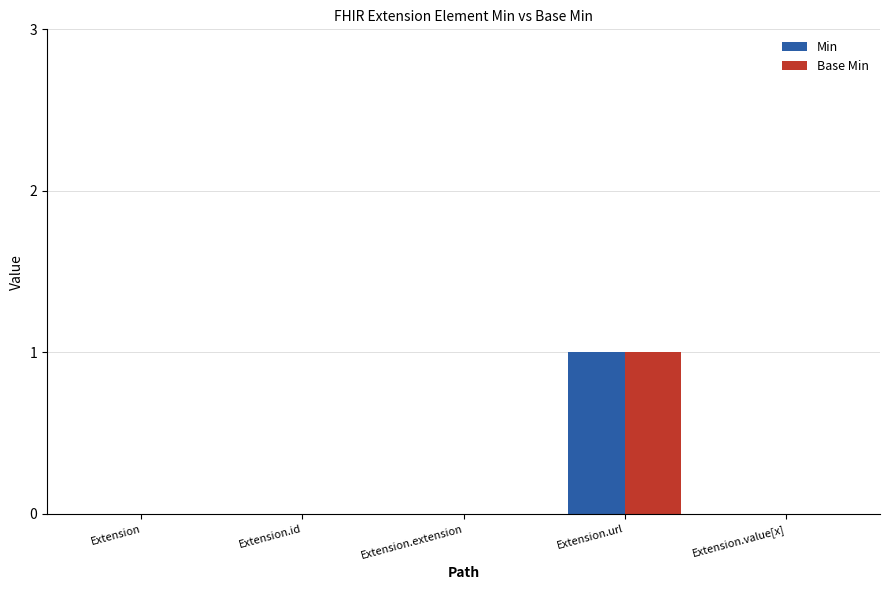

The Base Min series shows 0 at Extension.extension. True or false?

True